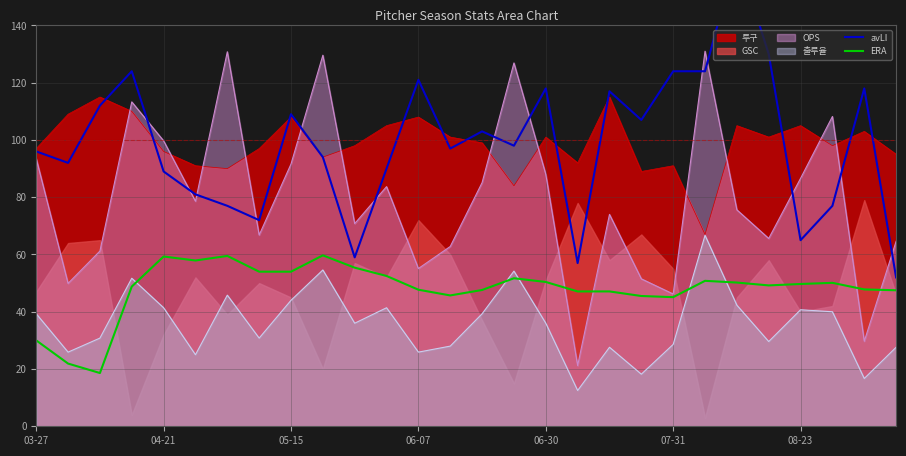

Which series has the largest total across all categories?

avLI